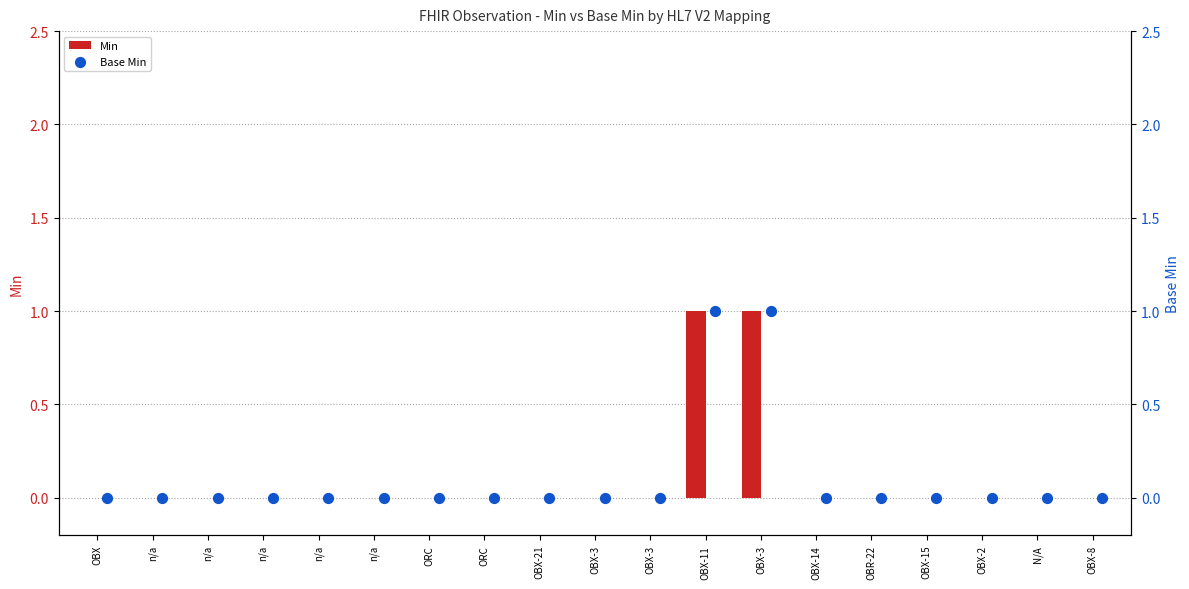

Which series contains the lowest Y value?

Min